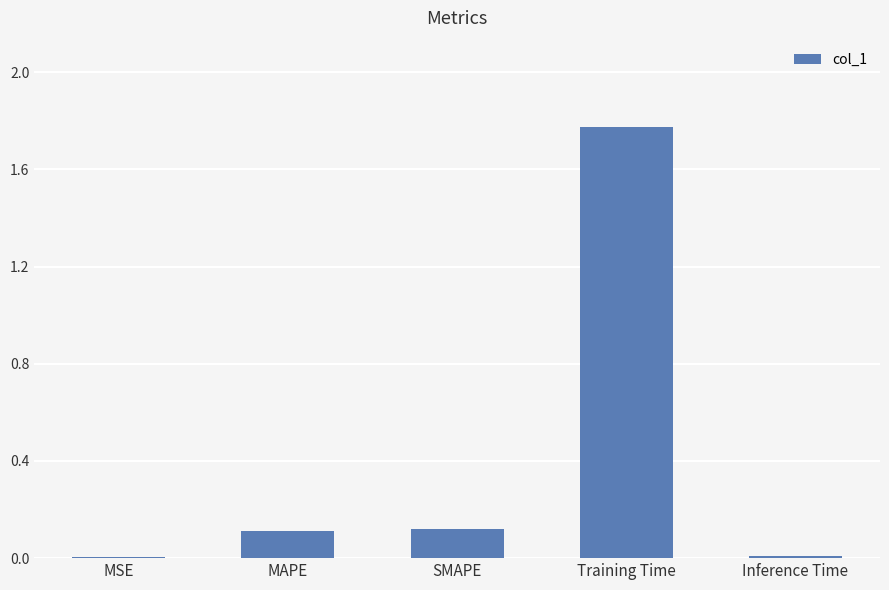

Read the value at MAPE.

0.1